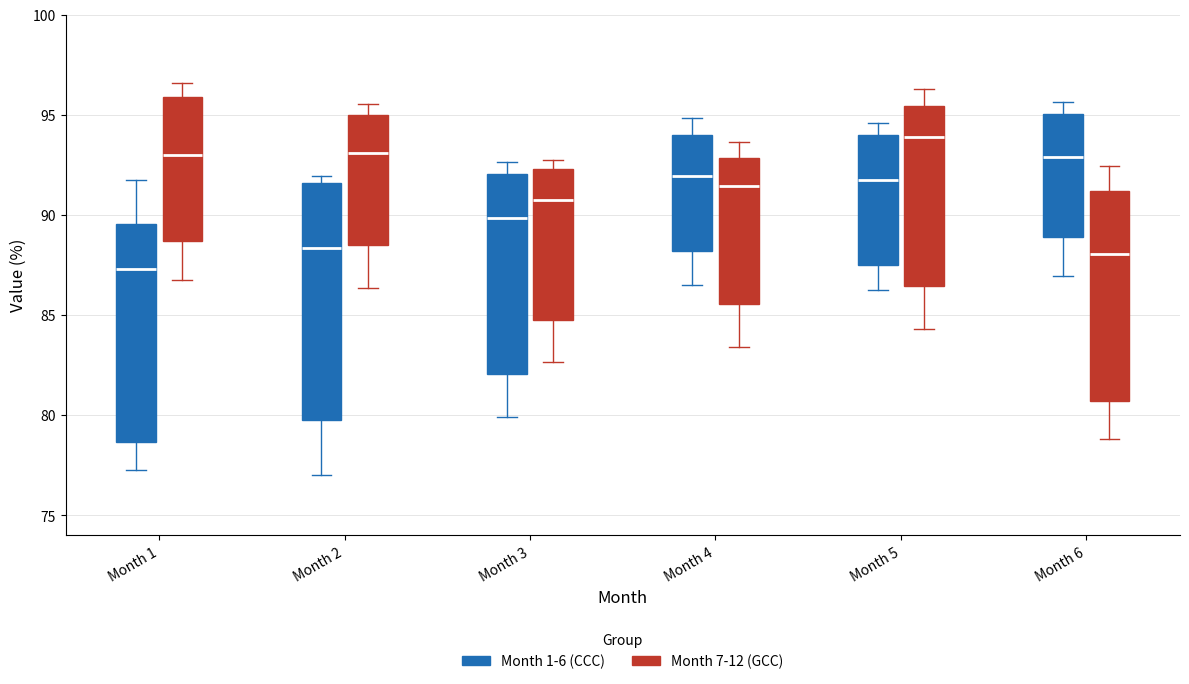

Reading left to right, read every box against the y-axis: the position of its median line, the range the box covers, and the ends of its whiskers. The values are not printed on the chart, so give them approximately, as read against the axis.

Month 1 (Month 1-6 (CCC)): median 87.5, box 78.5 to 89.5, whiskers 77.5 to 91.5
Month 1 (Month 7-12 (GCC)): median 93.0, box 88.5 to 96.0, whiskers 86.5 to 96.5
Month 2 (Month 1-6 (CCC)): median 88.5, box 80.0 to 91.5, whiskers 77.0 to 92.0
Month 2 (Month 7-12 (GCC)): median 93.0, box 88.5 to 95.0, whiskers 86.5 to 95.5
Month 3 (Month 1-6 (CCC)): median 90.0, box 82.0 to 92.0, whiskers 80.0 to 92.5
Month 3 (Month 7-12 (GCC)): median 90.5, box 85.0 to 92.5, whiskers 82.5 to 93.0
Month 4 (Month 1-6 (CCC)): median 92.0, box 88.0 to 94.0, whiskers 86.5 to 95.0
Month 4 (Month 7-12 (GCC)): median 91.5, box 85.5 to 93.0, whiskers 83.5 to 93.5
Month 5 (Month 1-6 (CCC)): median 91.5, box 87.5 to 94.0, whiskers 86.5 to 94.5
Month 5 (Month 7-12 (GCC)): median 94.0, box 86.5 to 95.5, whiskers 84.5 to 96.5
Month 6 (Month 1-6 (CCC)): median 93.0, box 89.0 to 95.0, whiskers 87.0 to 95.5
Month 6 (Month 7-12 (GCC)): median 88.0, box 80.5 to 91.0, whiskers 79.0 to 92.5